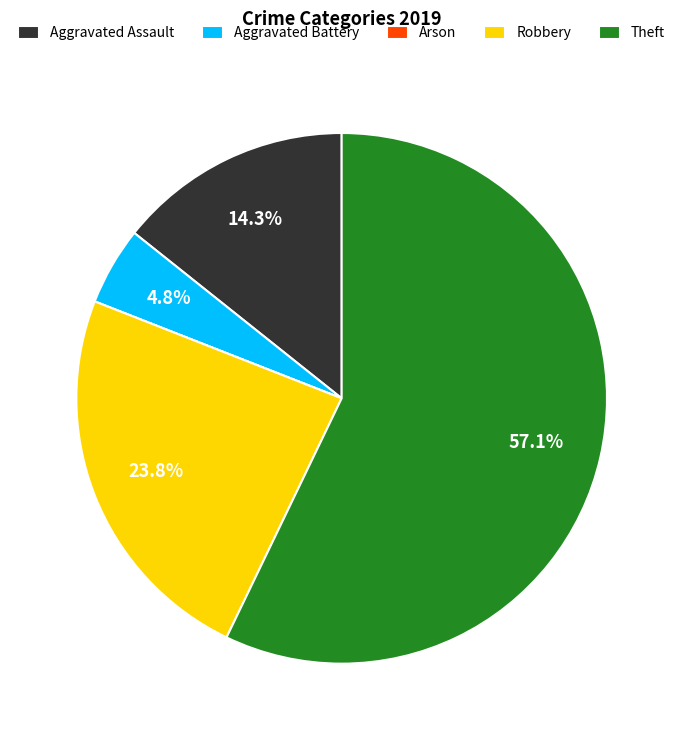

Which category has the biggest portion of the pie?

Theft